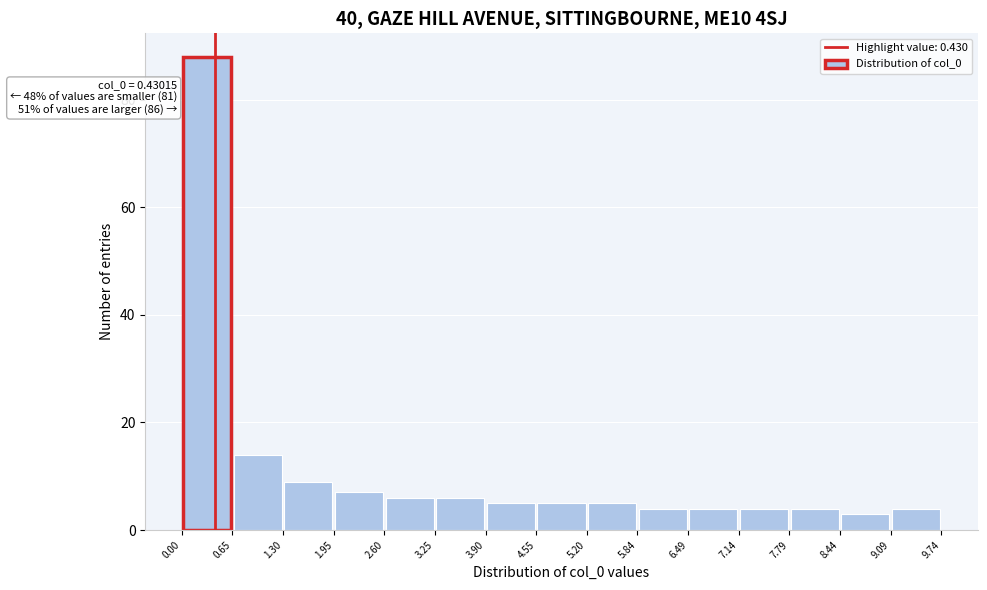

Over which range of the x-axis is the bar tallest?

0.00 to 0.65